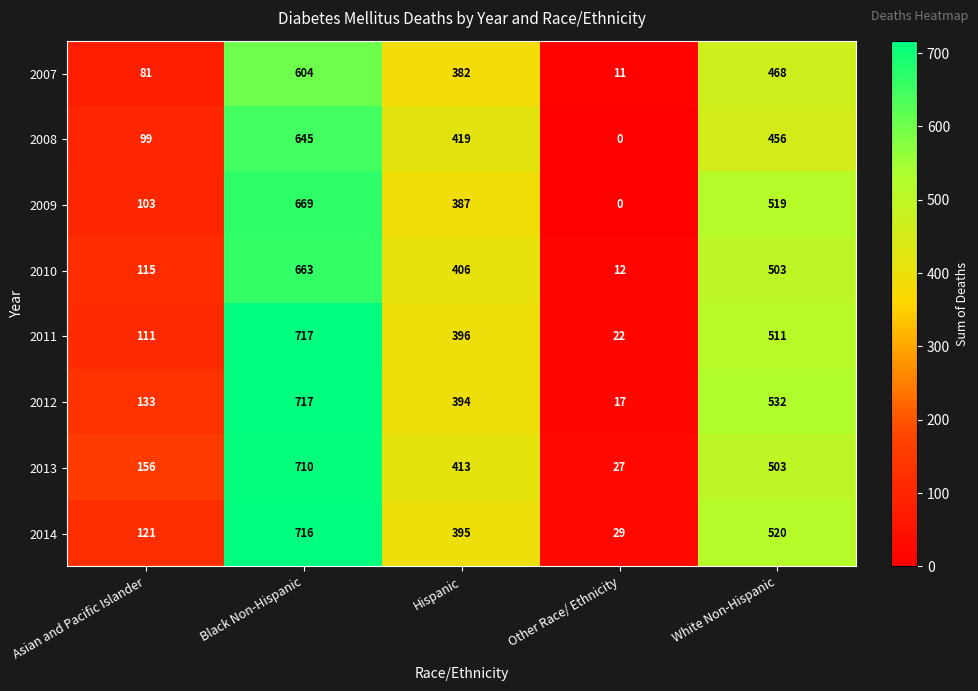

Is it true that 2012 equals 147 at Hispanic?

False